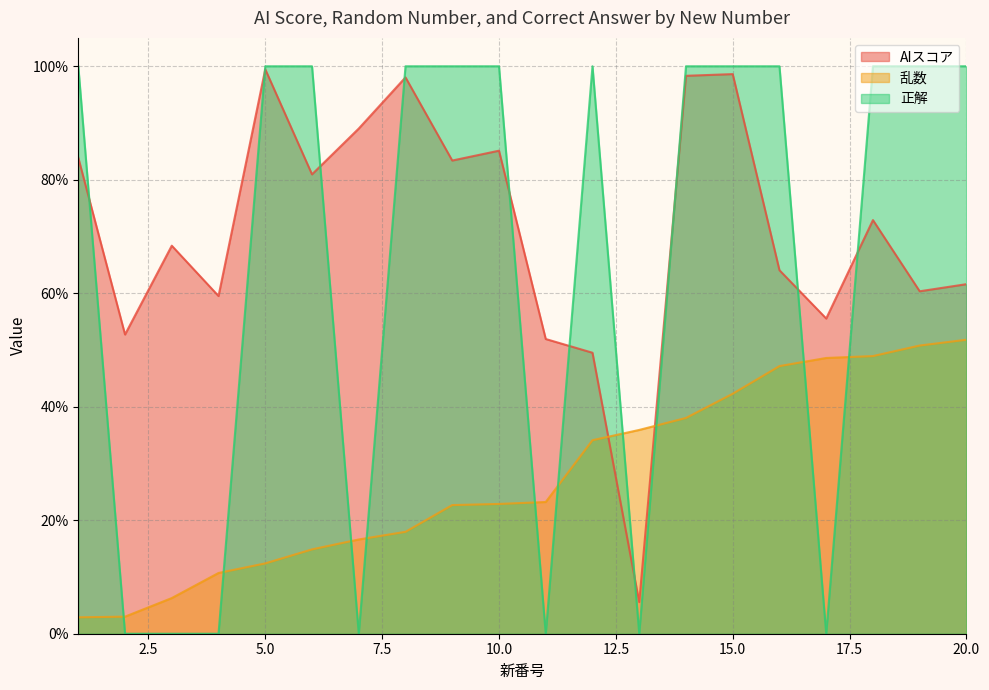

Is it true that 正解 equals 1.6 at 6?

False